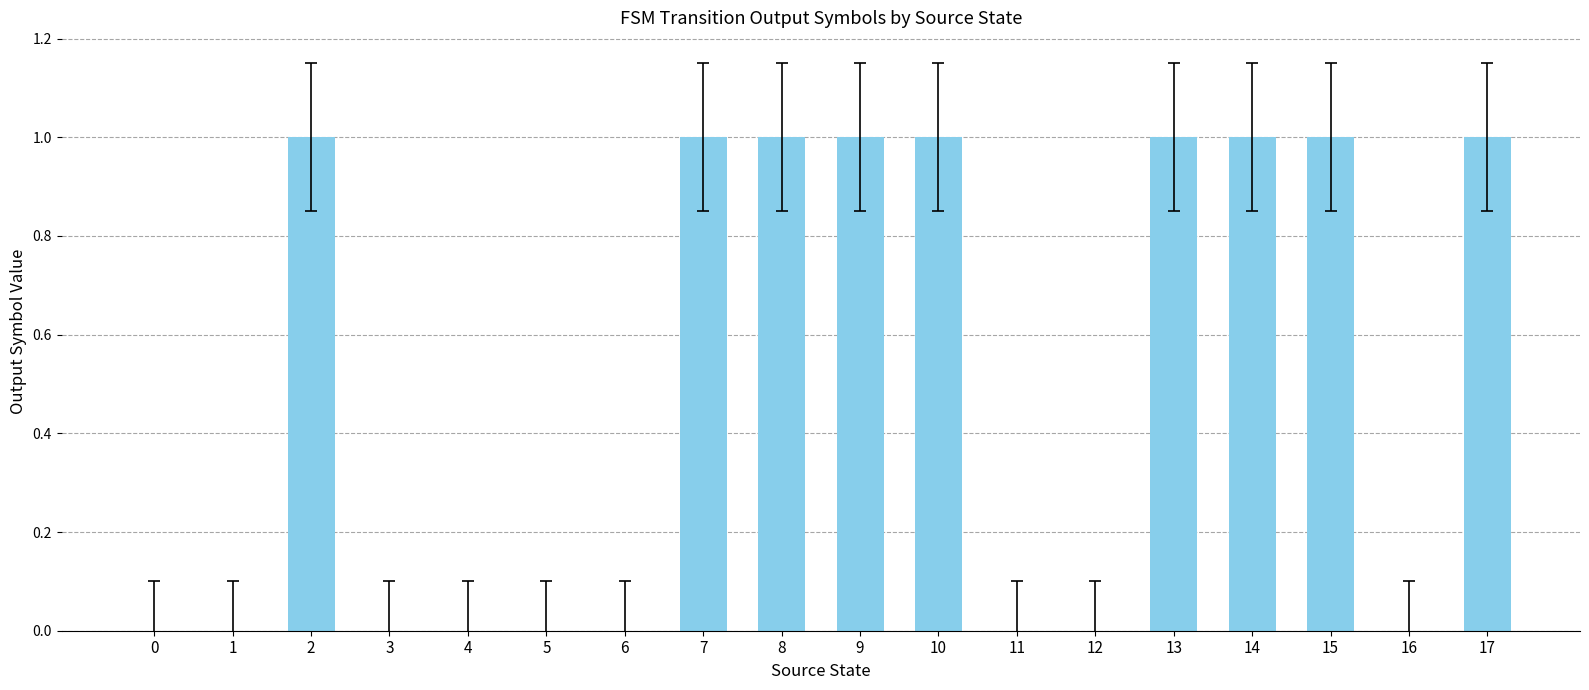

The value at 15 is 0. True or false?

False